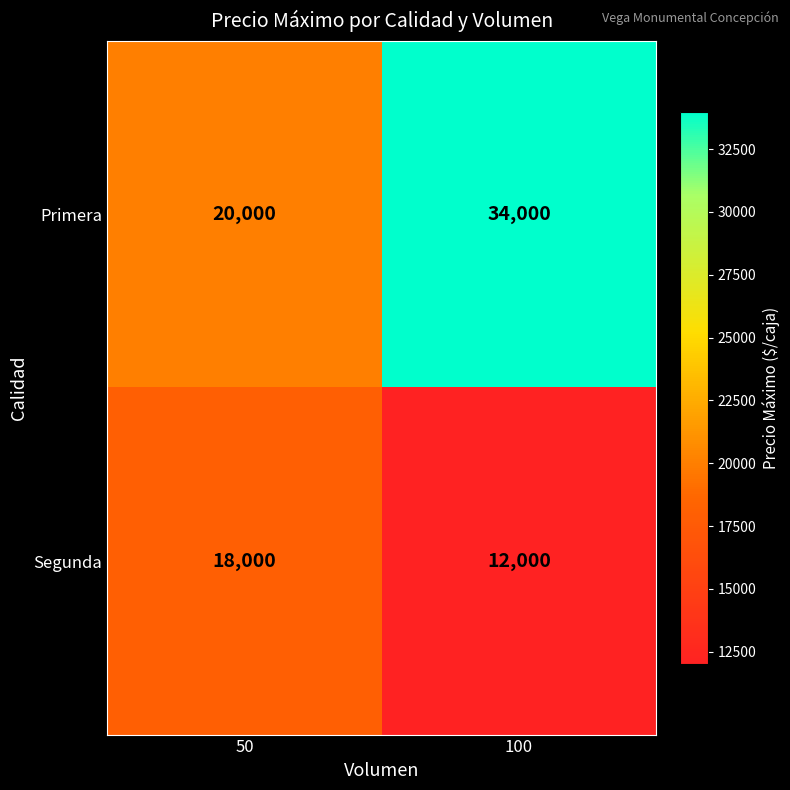

Reading left to right, transcribe all the data shown in this chart.

Primera: 50=20000	100=34000
Segunda: 50=18000	100=12000